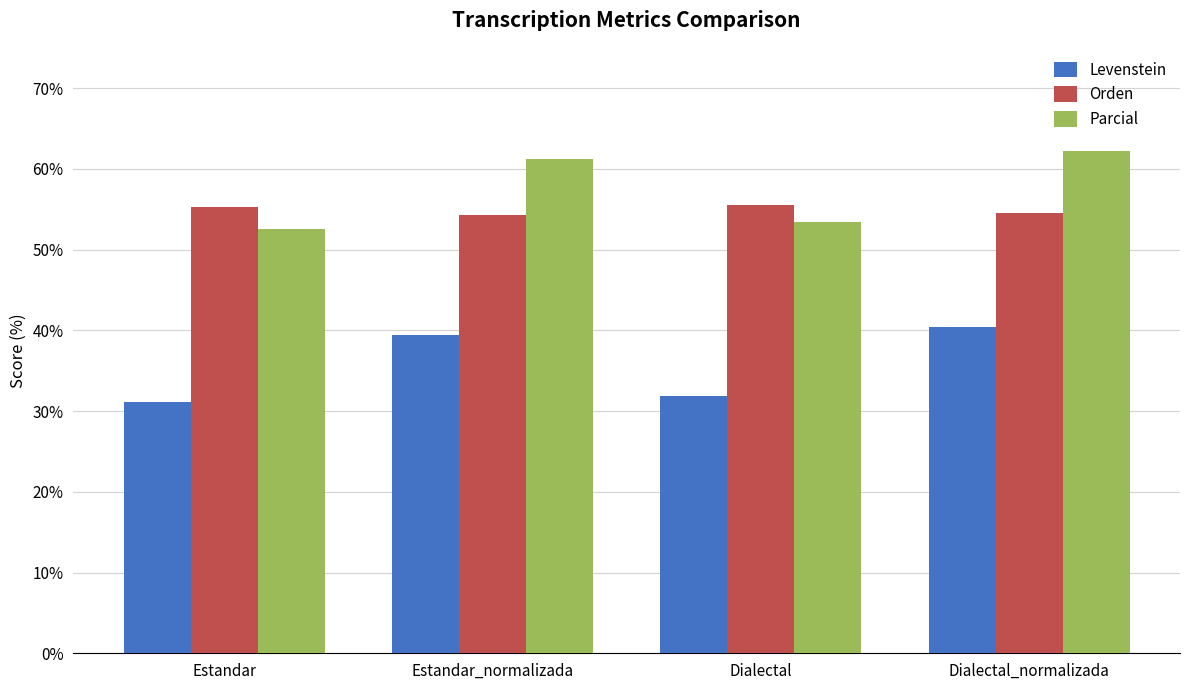

What is the label of the 2nd bar from the left?

Estandar_normalizada